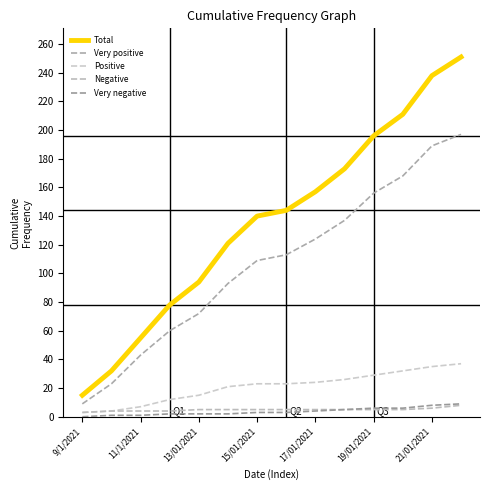

How many lines are shown in the chart?

5